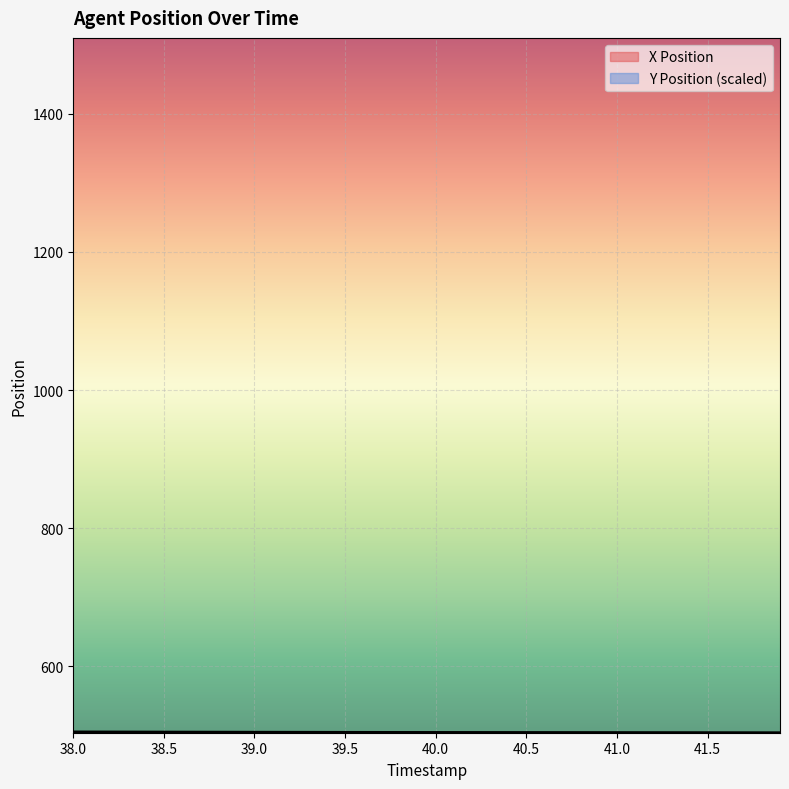

How many lines are shown in the chart?

2